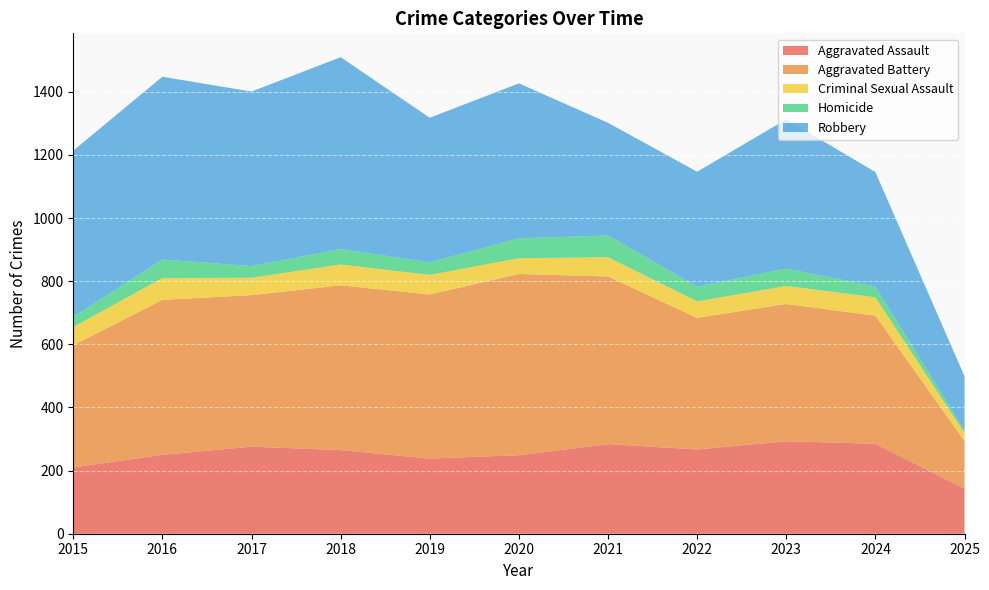

Reading right to left, list all the values displayed in this chart.

Aggravated Assault: 2025=143	2024=285	2023=293	2022=267	2021=284	2020=249	2019=238	2018=265	2017=276	2016=250	2015=210
Aggravated Battery: 2025=151	2024=406	2023=435	2022=417	2021=531	2020=574	2019=520	2018=522	2017=480	2016=491	2015=387
Criminal Sexual Assault: 2025=25	2024=58	2023=57	2022=52	2021=61	2020=50	2019=62	2018=66	2017=55	2016=69	2015=58
Homicide: 2025=8	2024=34	2023=55	2022=47	2021=69	2020=63	2019=40	2018=49	2017=37	2016=59	2015=32
Robbery: 2025=172	2024=363	2023=473	2022=364	2021=357	2020=491	2019=458	2018=608	2017=553	2016=579	2015=527